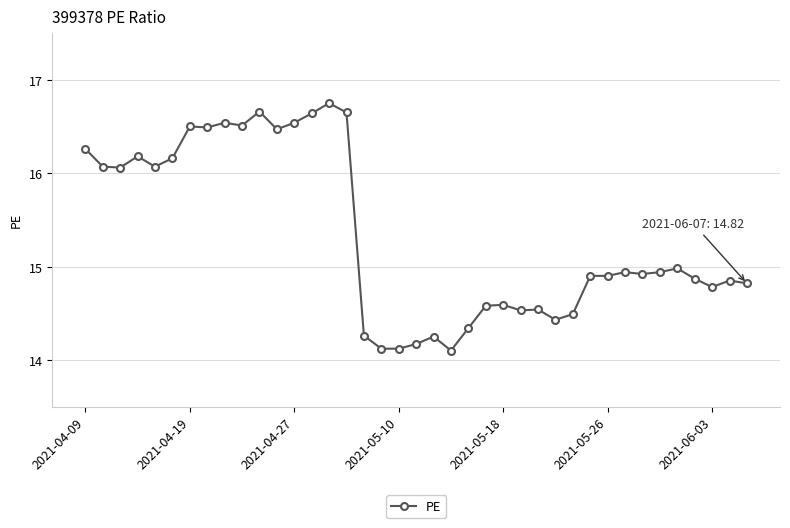

What is the value of the 6th point from the left?

16.2